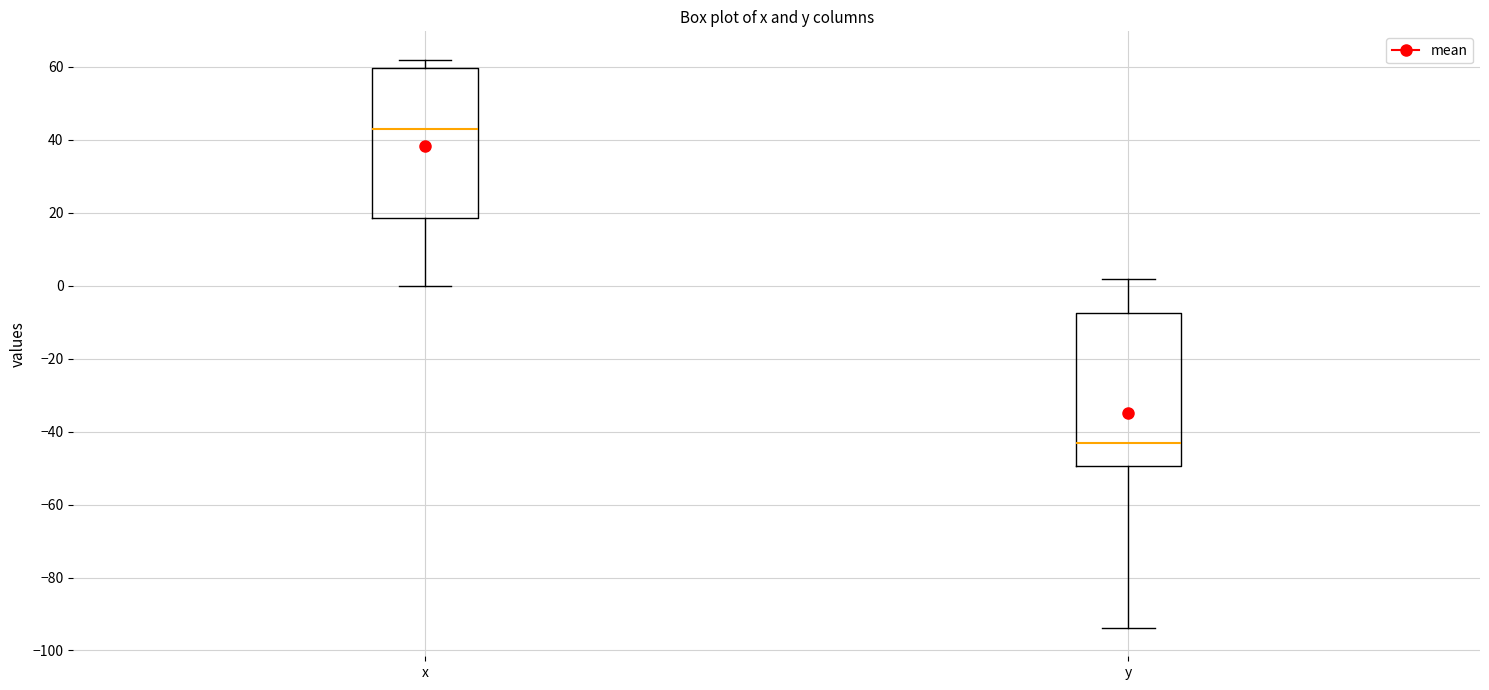

Reading left to right, read every box against the y-axis: the position of its median line, the range the box covers, and the ends of its whiskers. The values are not printed on the chart, so give them approximately, as read against the axis.

x: median 44, box 18 to 60, whiskers 0 to 62
y: median -42, box -50 to -8, whiskers -94 to 2